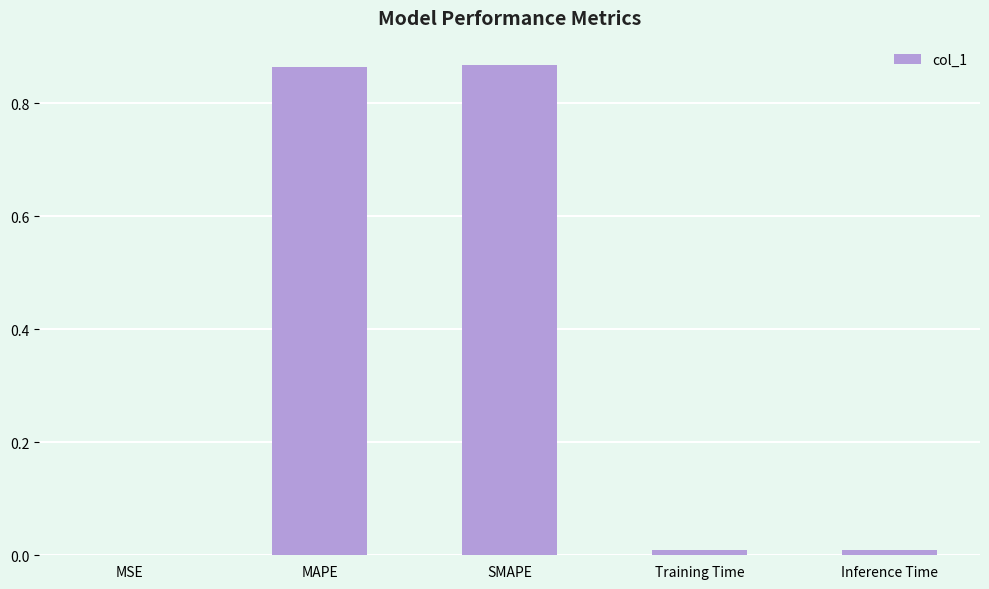

The value at SMAPE is 0.5. True or false?

False